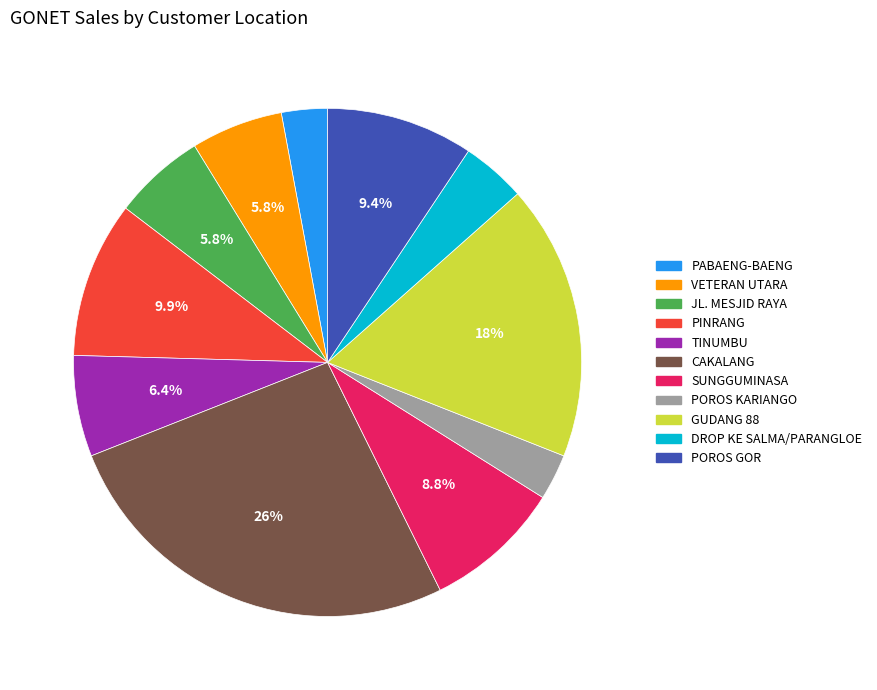

Which has a higher value, PINRANG or POROS GOR?

PINRANG